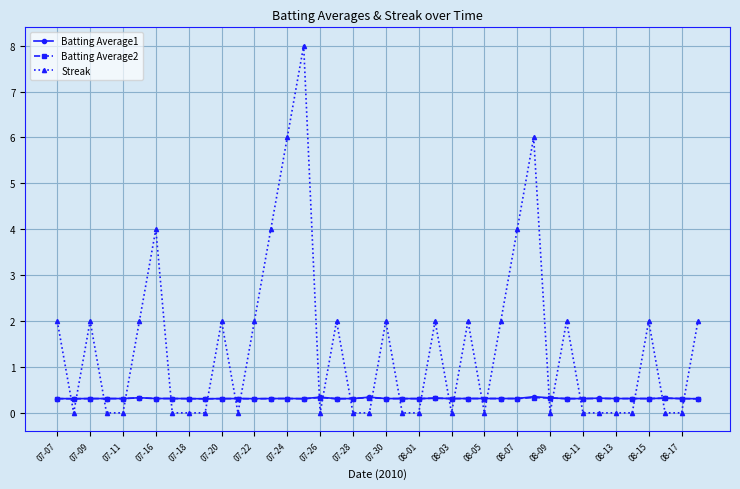

True or false: Batting Average2 and Streak cross at least once.

True